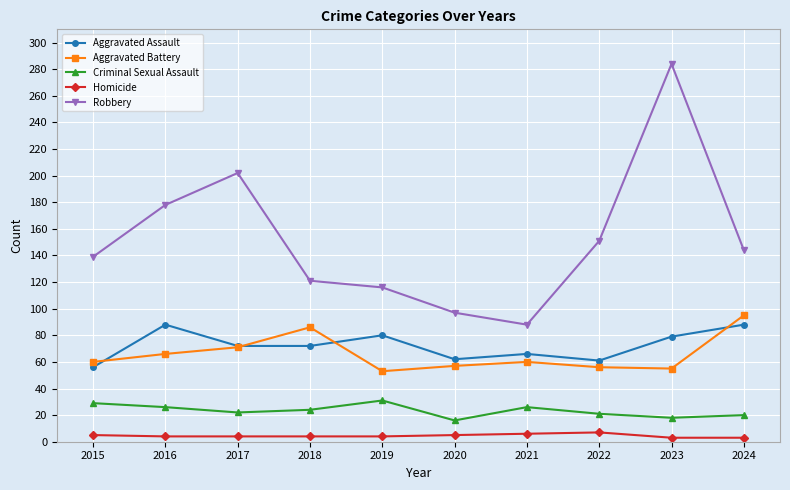

What are all the series names shown in the legend?

Aggravated Assault, Aggravated Battery, Criminal Sexual Assault, Homicide, Robbery